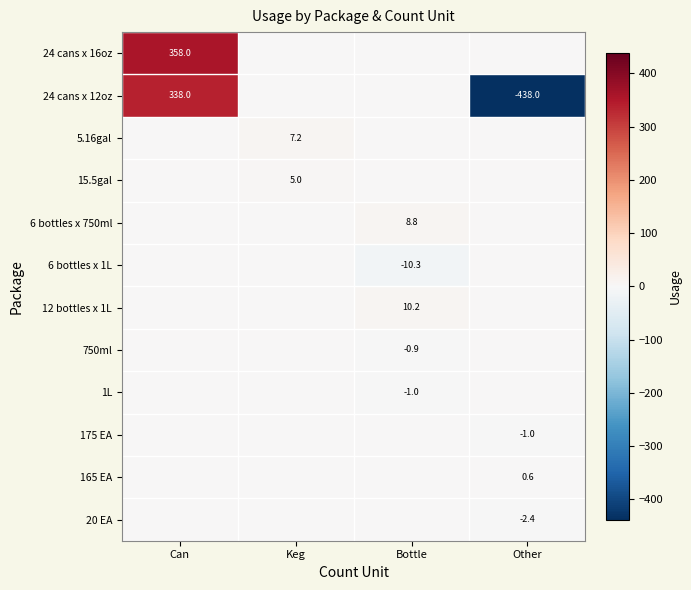

True or false: 165 EA has a value of 0.6 at Other.

True